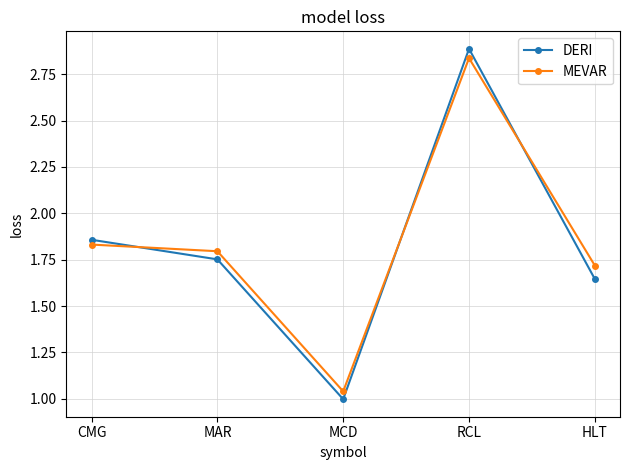

Which series has the largest range (max minus min)?

DERI